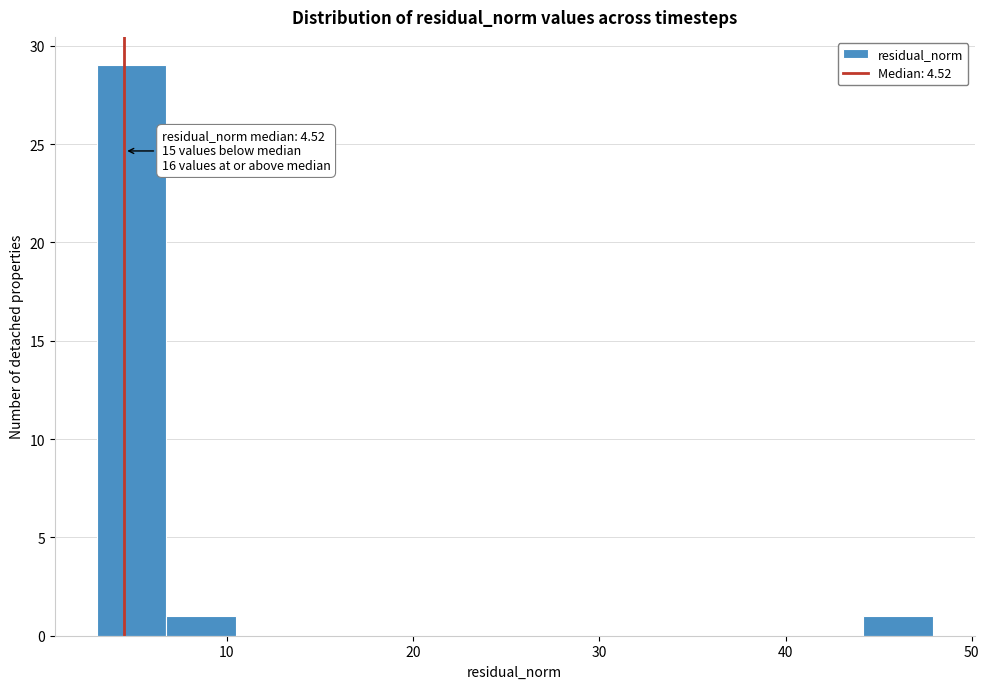

Around what value on the x-axis is the tallest bar? Give the approximate position of its centre, as read against the axis.

5